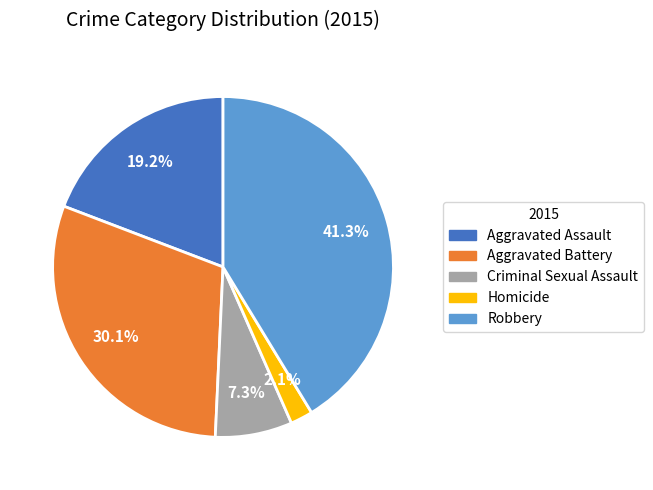

Rank the categories by value from highest to lowest.

Robbery, Aggravated Battery, Aggravated Assault, Criminal Sexual Assault, Homicide